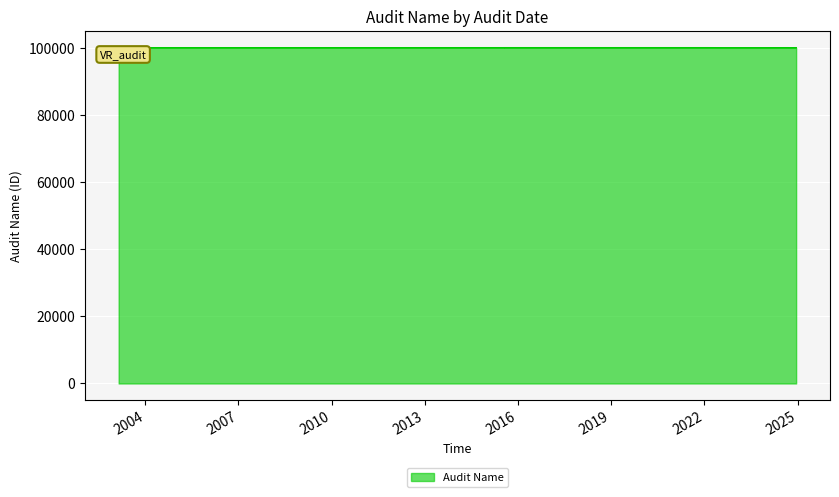

What is the ratio of the value at 2024-12-15 to the value at 2022-01-12?

1.0